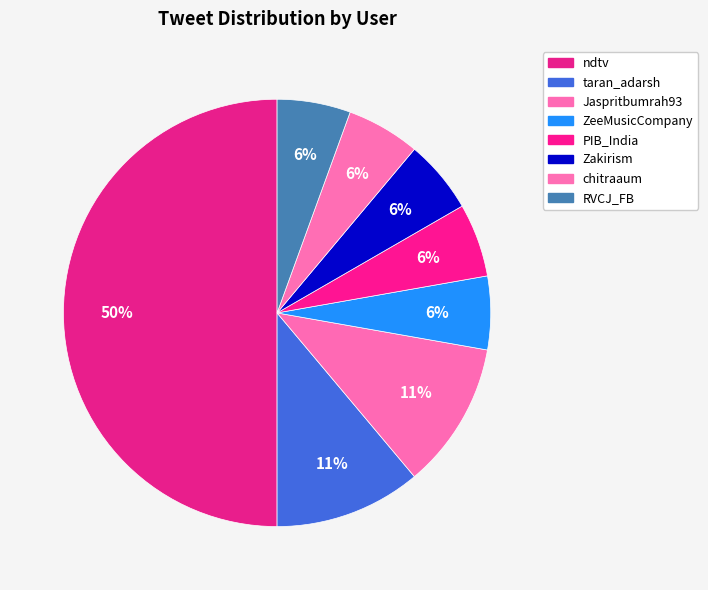

Count the number of slices in the pie.

8